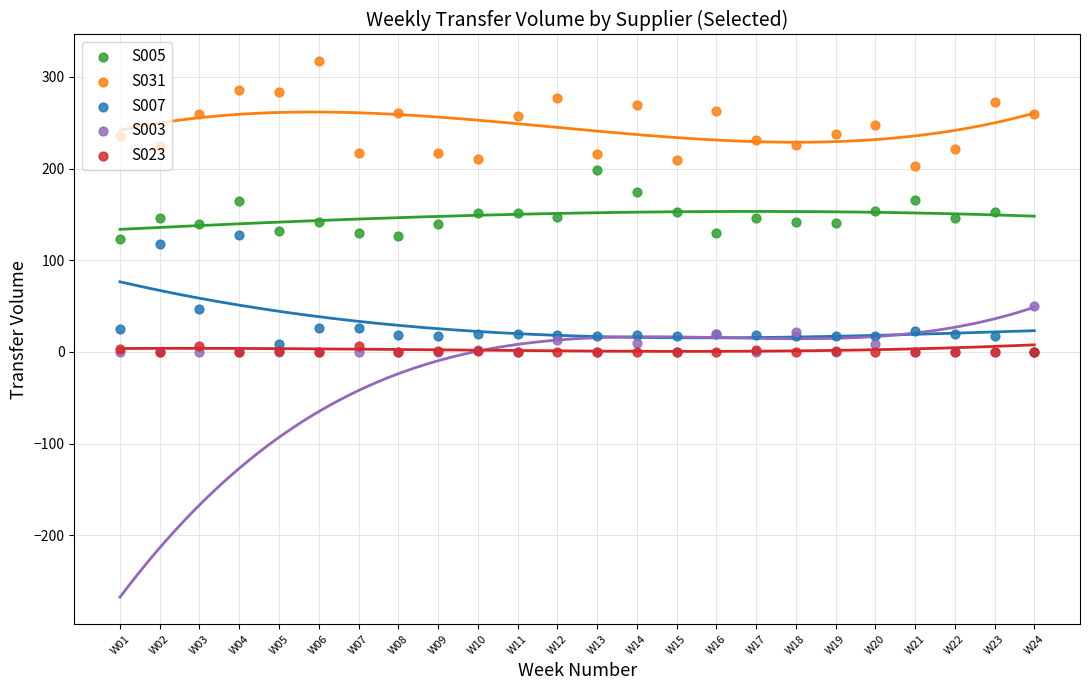

What are all the series names shown in the legend?

S005, S031, S007, S003, S023